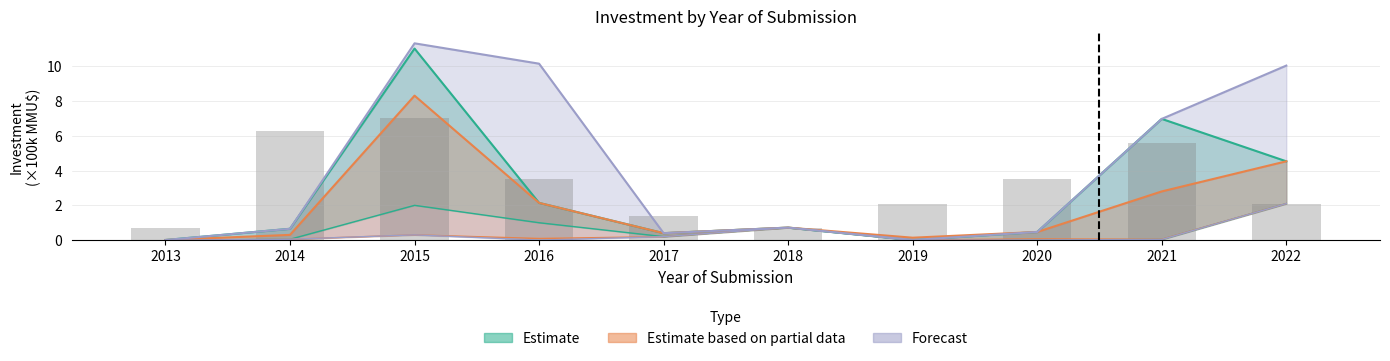

Rank the series at 2022 from lowest to highest value.

Estimate_lower, Partial_lower, Forecast_lower, Estimate_upper, Partial_upper, Forecast_upper